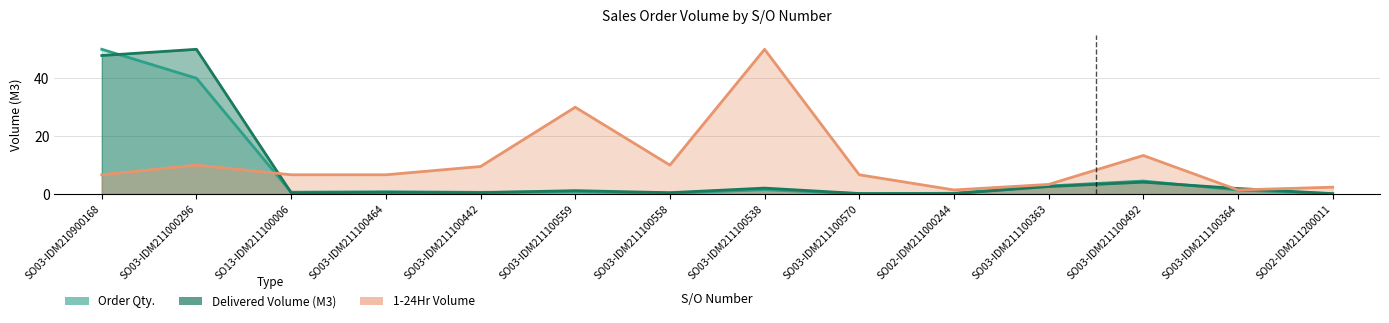

How many intersections are there between Delivered / Order Volume (M3) and Order Qty.?

5